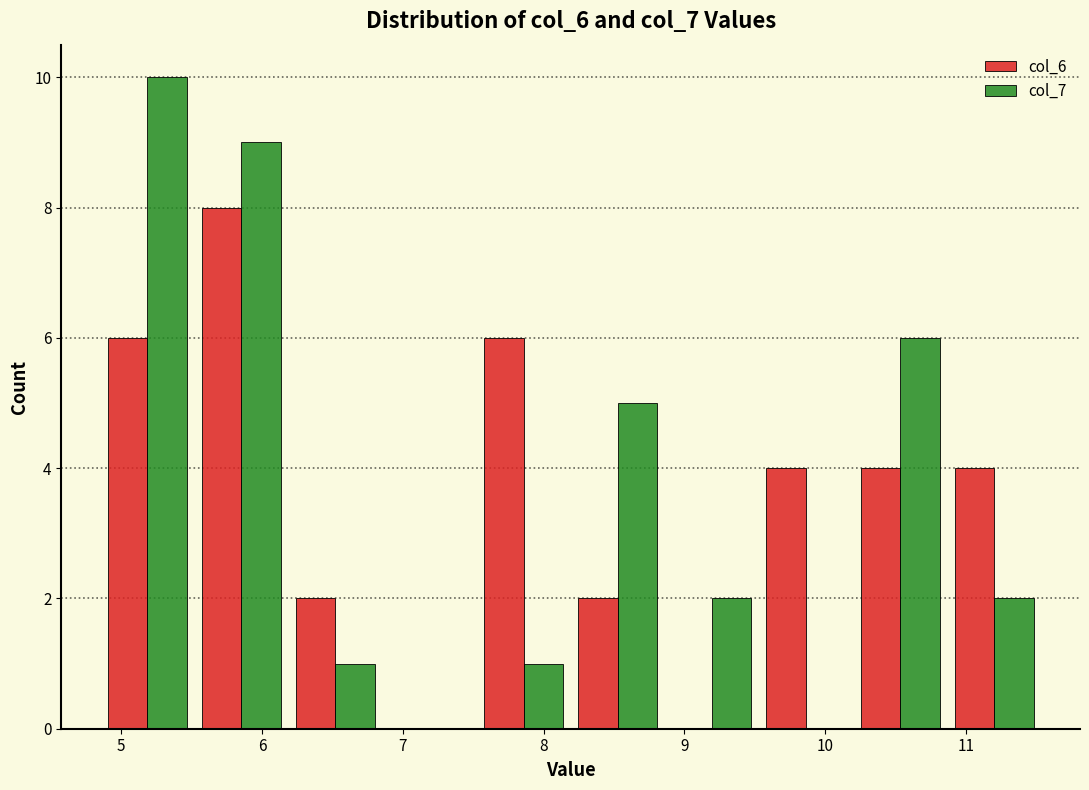

Reading left to right, list every range on the x-axis with the height of the bar of each series over it. Neither the bar edges nor the heights are printed on the chart, so give them approximately, as read against the axes.

4.9 to 5.5: col_6=6	col_7=10
5.5 to 6.2: col_6=8	col_7=9
6.2 to 6.9: col_6=2	col_7=1
6.9 to 7.5: col_6=0	col_7=0
7.5 to 8.2: col_6=6	col_7=1
8.2 to 8.9: col_6=2	col_7=5
8.9 to 9.5: col_6=0	col_7=2
9.5 to 10.2: col_6=4	col_7=0
10.2 to 10.9: col_6=4	col_7=6
10.9 to 11.5: col_6=4	col_7=2